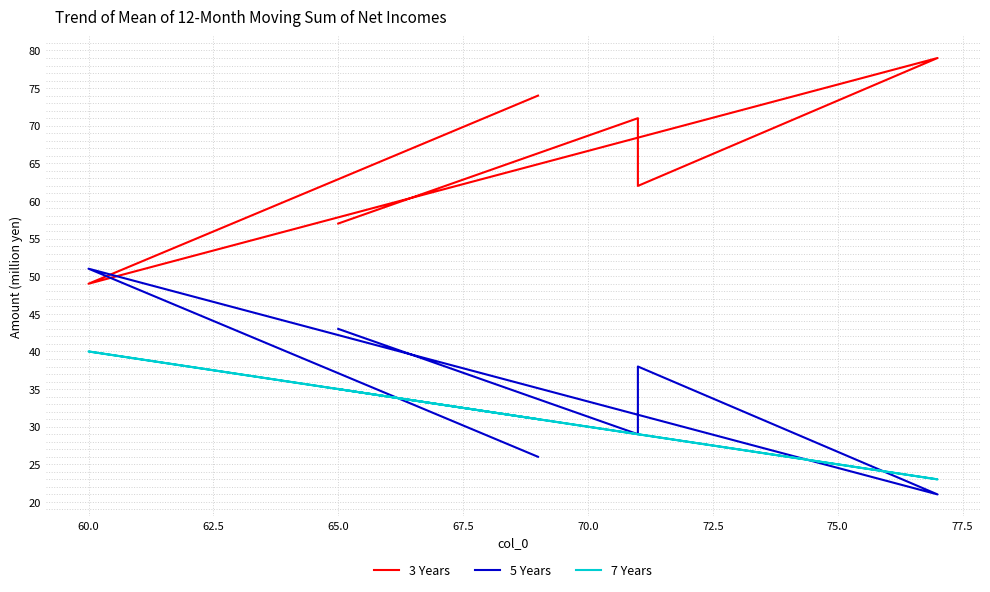

At which category does 3 Years reach its first local valley?

60.0